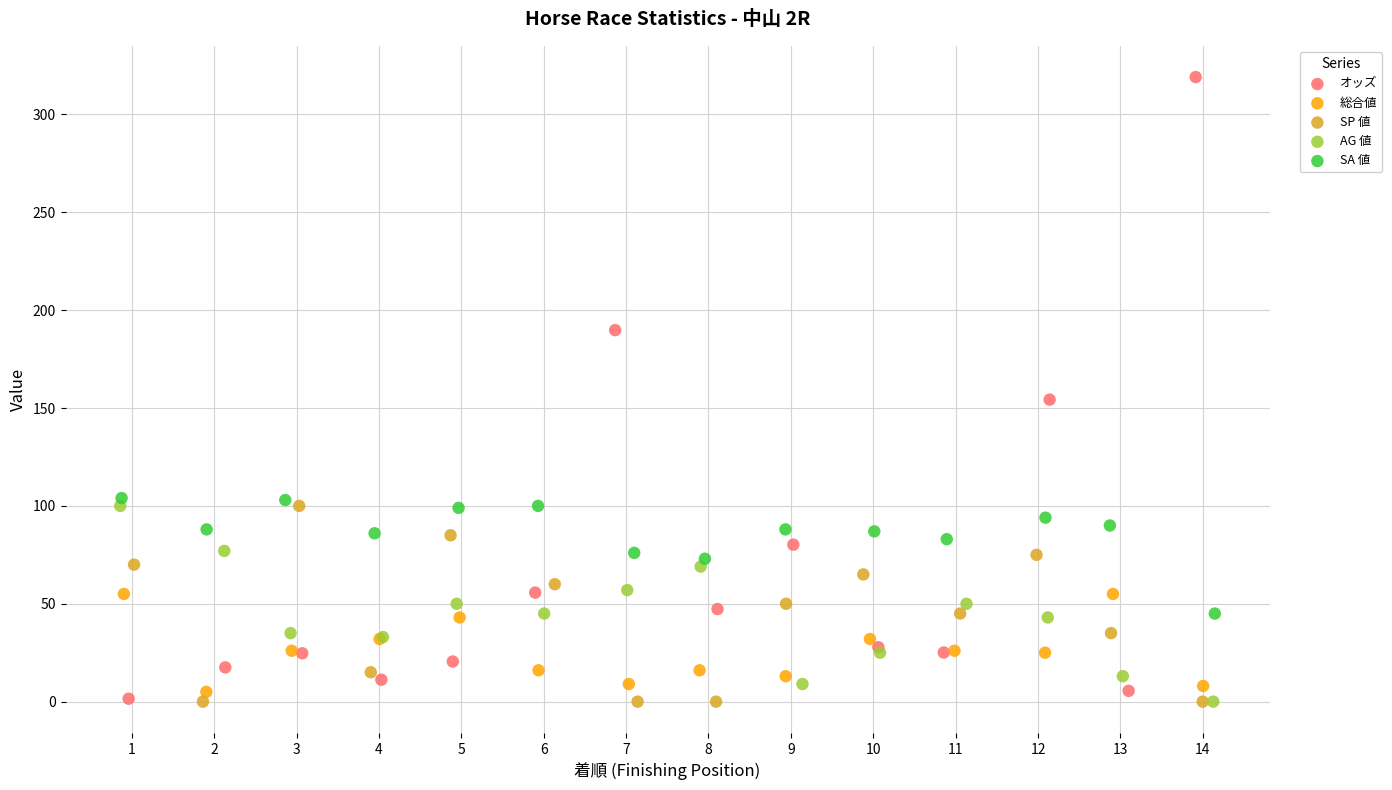

Which series reaches the maximum Y coordinate?

オッズ